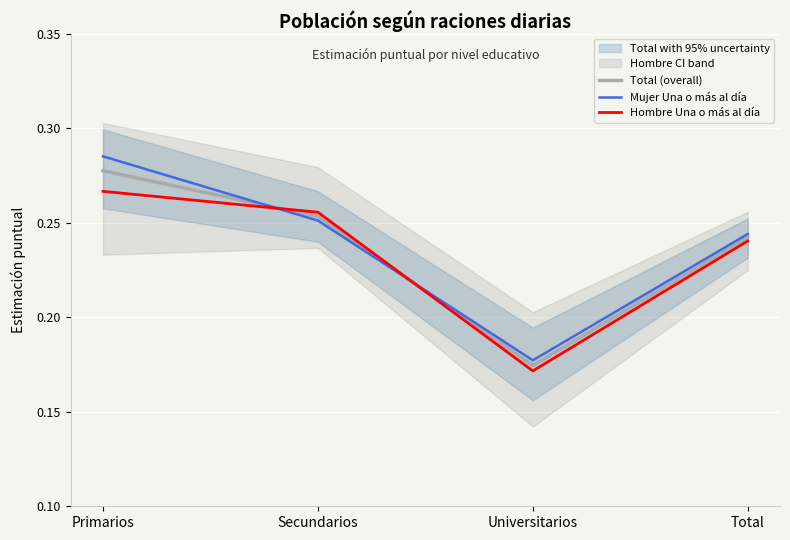

What are all the series names shown in the legend?

Total (overall), Mujer Una o más al día, Hombre Una o más al día